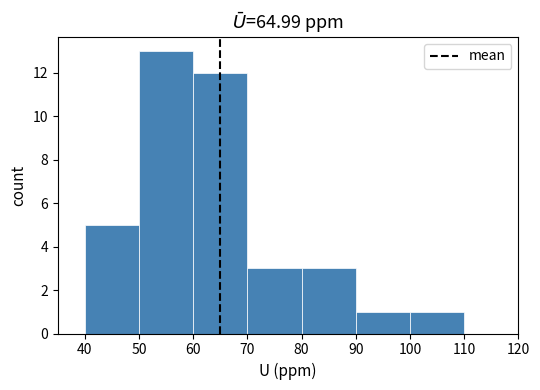

Reading left to right, list every bar in this chart as the range it spans on the x-axis followed by its height. The values are not printed on the chart, so give them approximately, as read against the axis.

40 to 50: 5
50 to 60: 13
60 to 70: 12
70 to 80: 3
80 to 90: 3
90 to 100: 1
100 to 110: 1